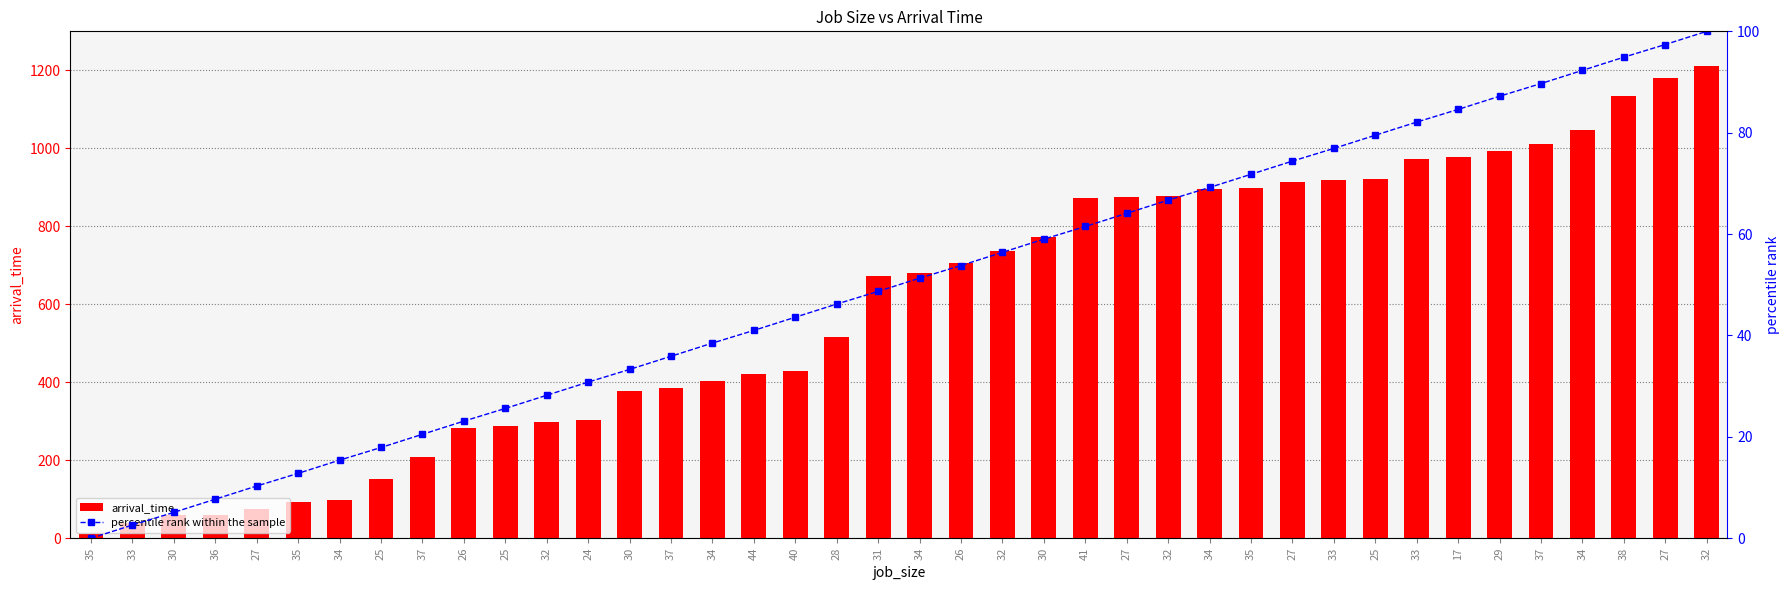

At which label is percentile rank within the sample closest to 50?

31